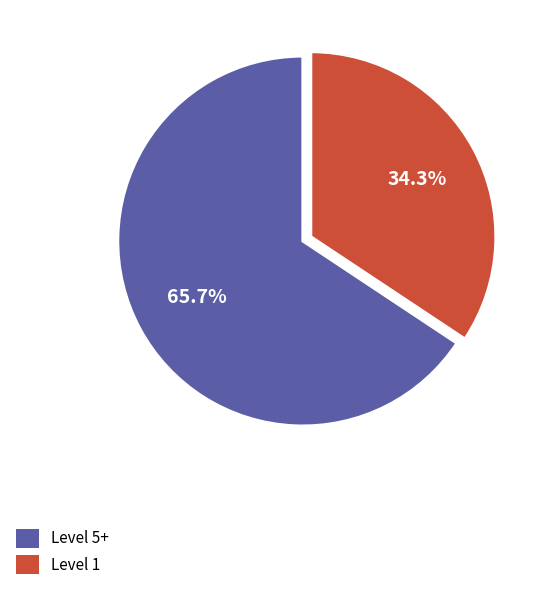

To the nearest percent, what is the difference between the largest and smallest slice percentages?

31%